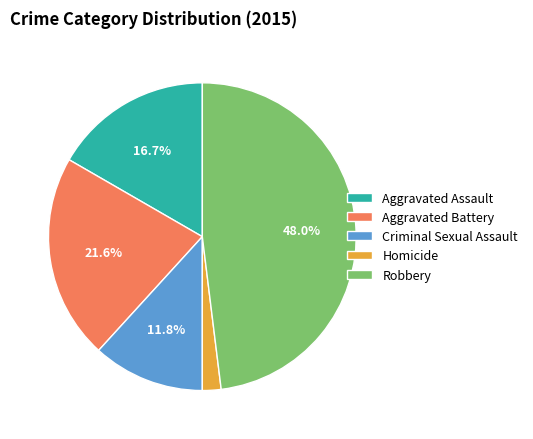

Is there any slice that represents more than half of the pie?

No